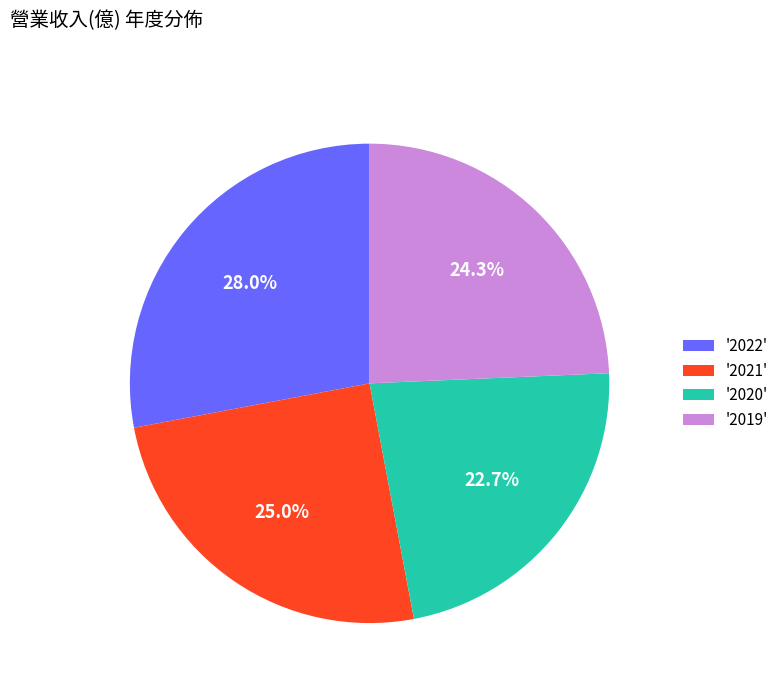

To the nearest percent, what is the difference between the largest and smallest slice percentages?

5%